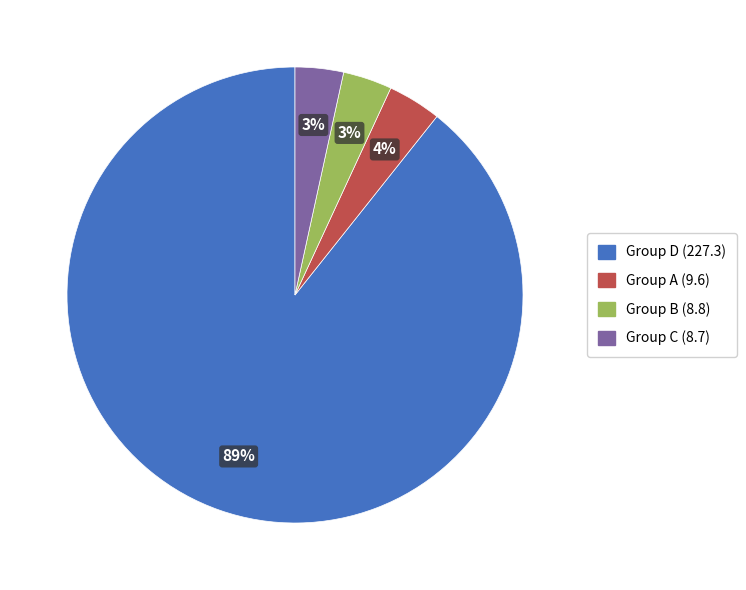

Does any single category account for the majority?

Yes